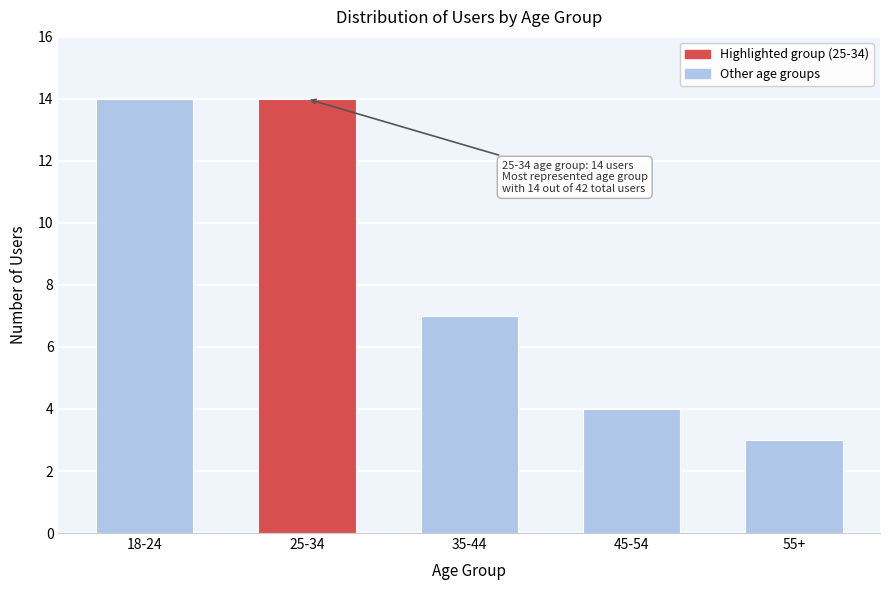

Reading right to left, what are all the values shown in this chart?

55+=3	45-54=4	35-44=7	25-34=14	18-24=14